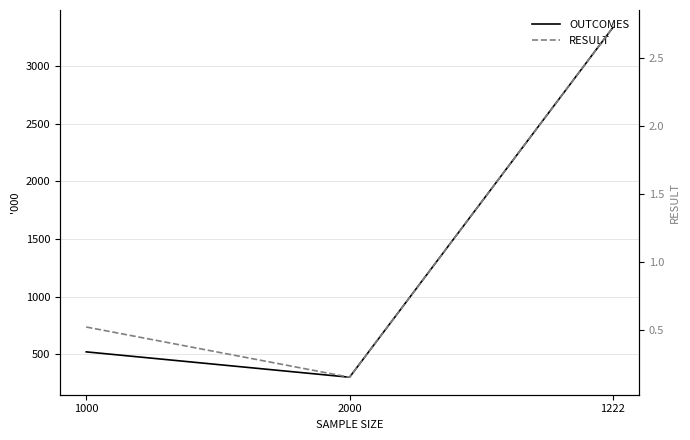

At which label does OUTCOMES first exceed 520?

1222